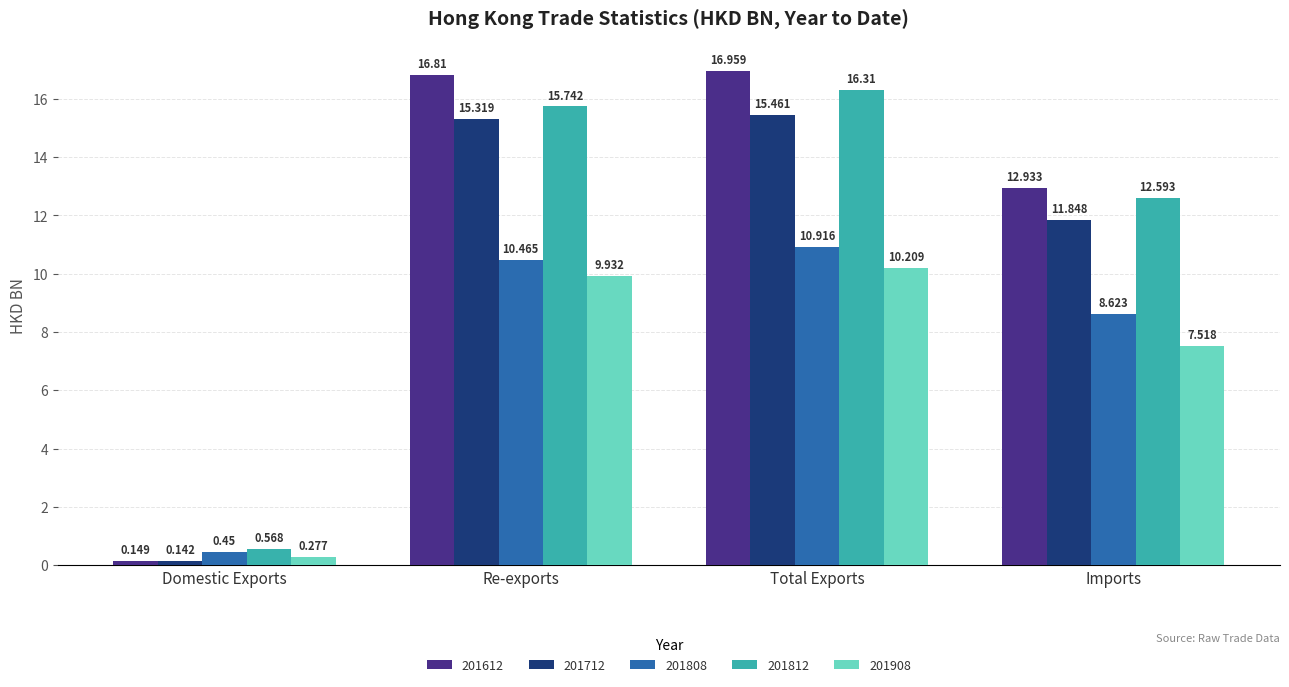

What is the average value of the 201712 series?

10.7